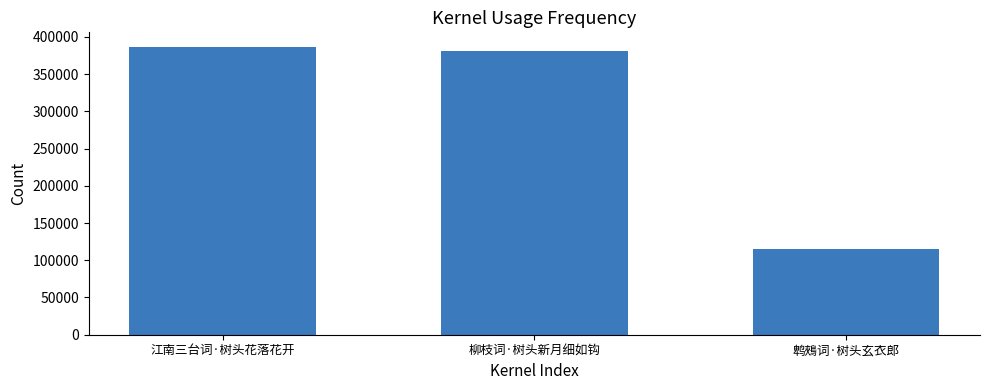

Are the bars grouped side by side (vs. stacked)?

No